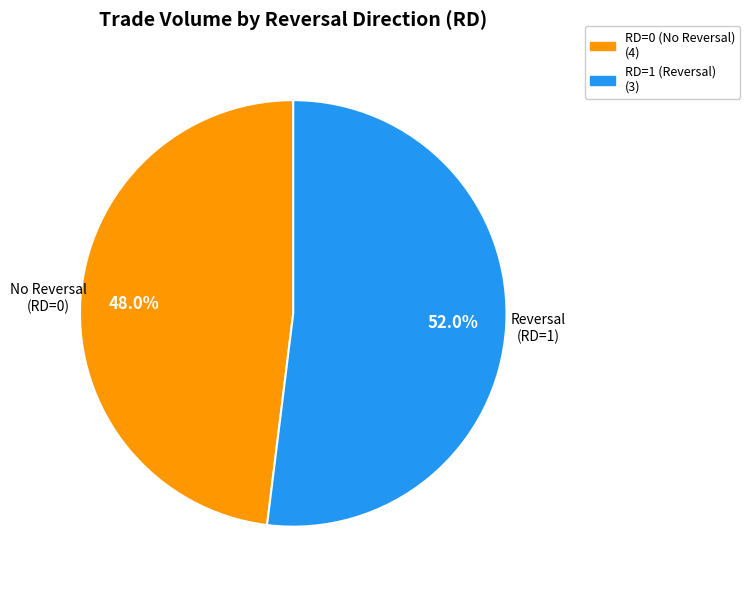

Is there any slice that represents more than half of the pie?

Yes